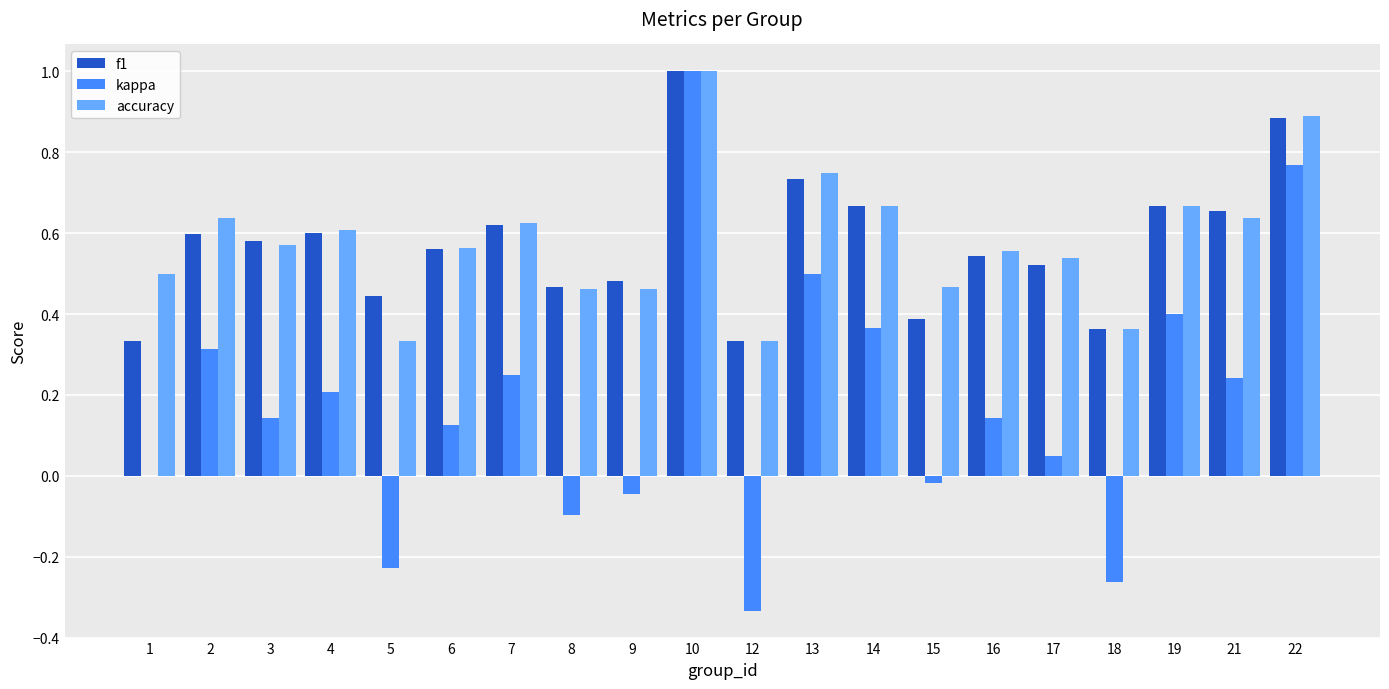

What is the sum of the accuracy values at 8 and 1?

1.0